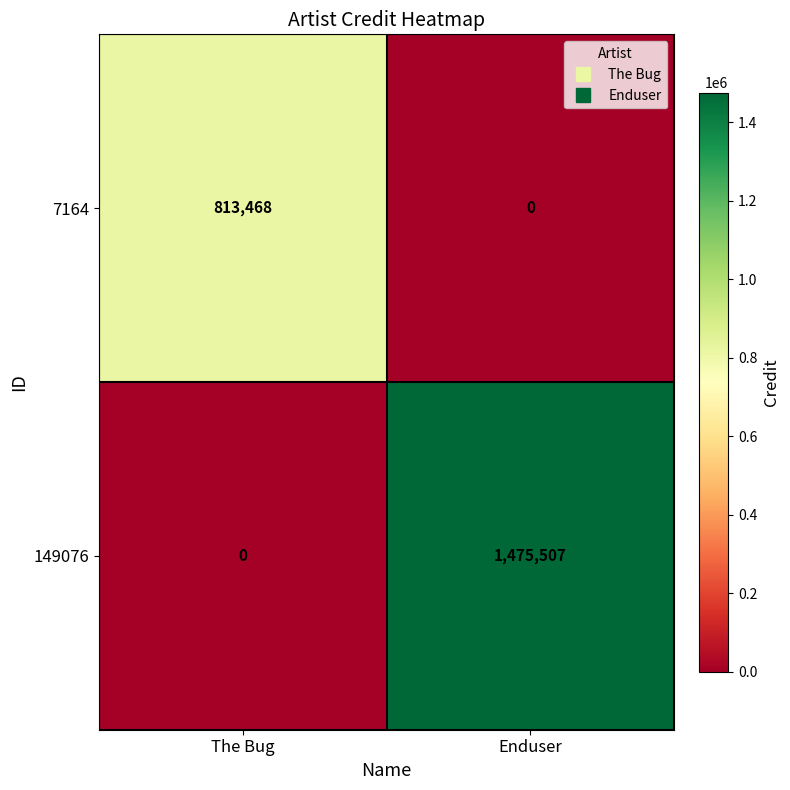

Reading right to left, list all the values displayed in this chart.

7164: 0	813468
149076: 1475507	0